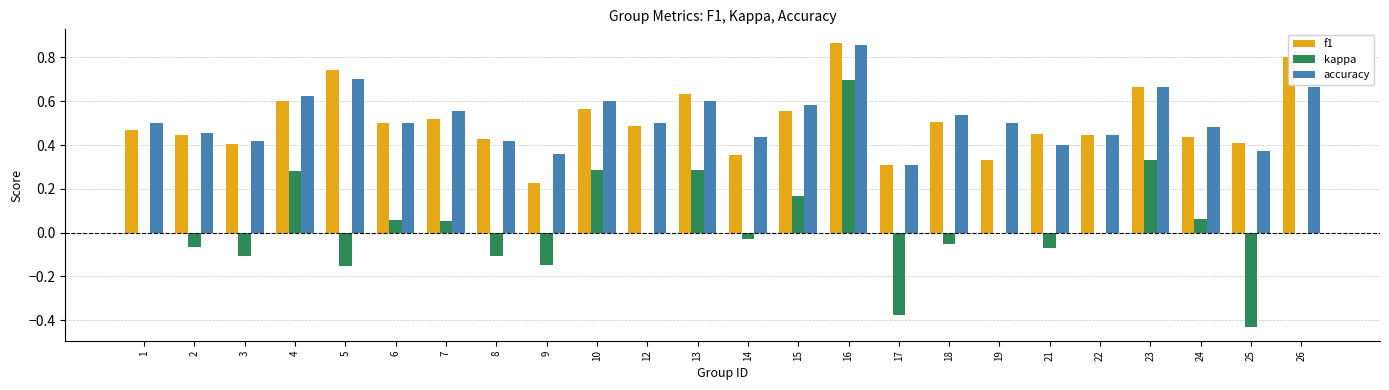

What is the sum of all accuracy values?

12.5